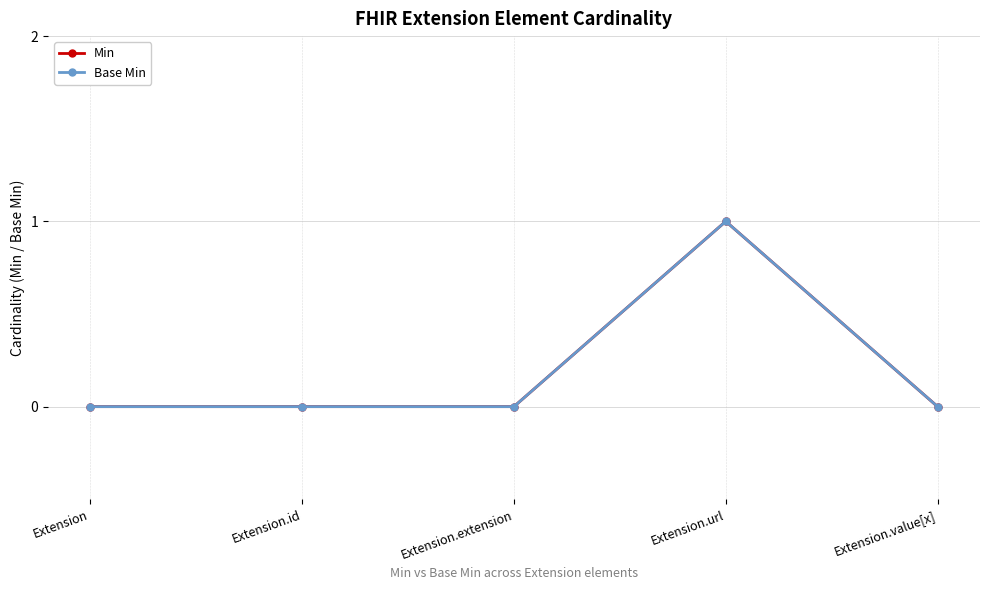

Reading left to right, list all the values displayed in this chart.

Min: 0	0	0	1	0
Base Min: 0	0	0	1	0